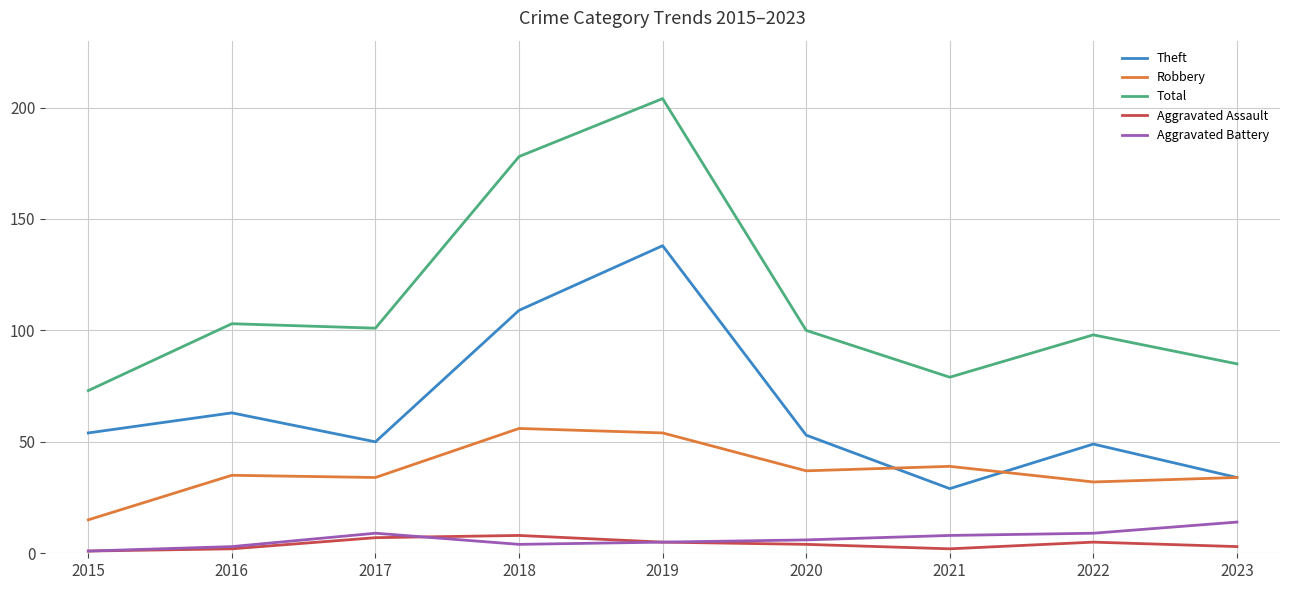

Reading left to right, what are all the values shown in this chart?

Theft: 54	63	50	109	138	53	29	49	34
Robbery: 15	35	34	56	54	37	39	32	34
Total: 73	103	101	178	204	100	79	98	85
Aggravated Assault: 1	2	7	8	5	4	2	5	3
Aggravated Battery: 1	3	9	4	5	6	8	9	14